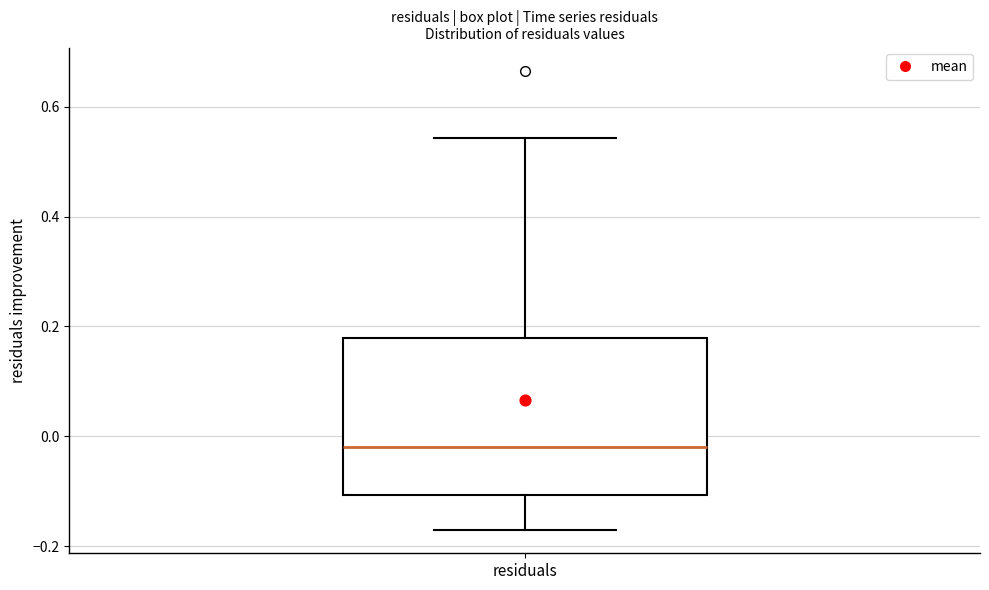

Read this box plot against the y-axis: the position of the median line, the range covered by the box, and the ends of both whiskers. The values are not printed on the chart, so give them approximately, as read against the axis.

median -0.02, box -0.10 to 0.18, whiskers -0.18 to 0.54